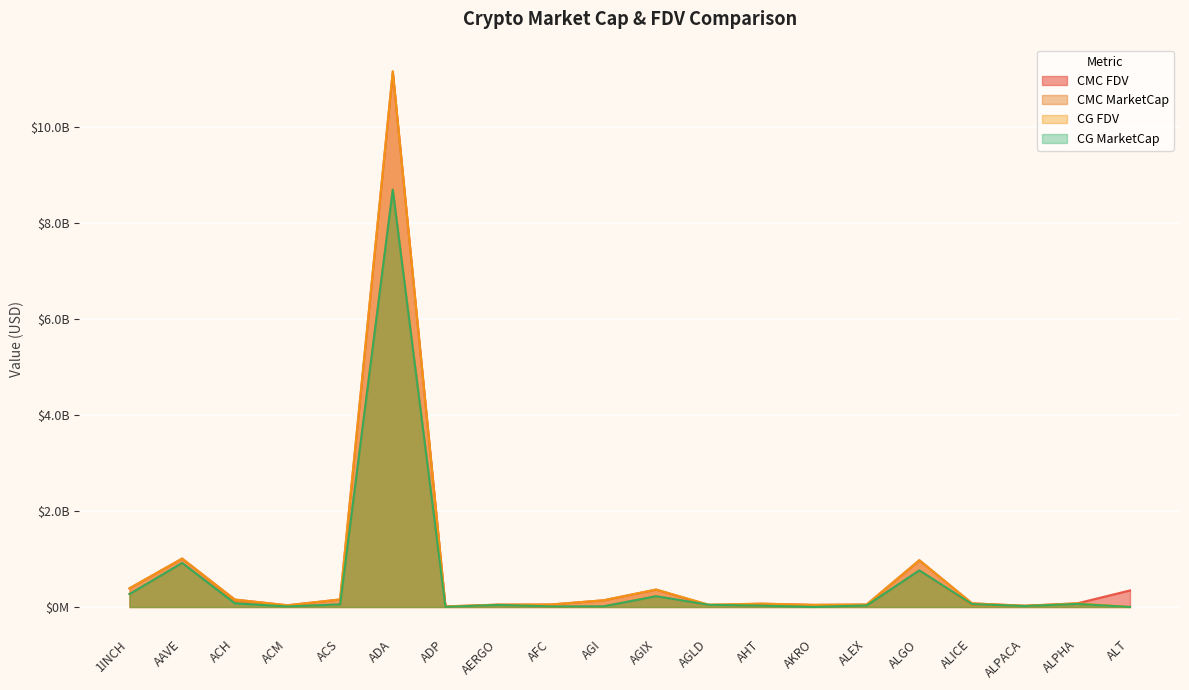

True or false: CG_MarketCap has a value of 885533 at AKRO.

True